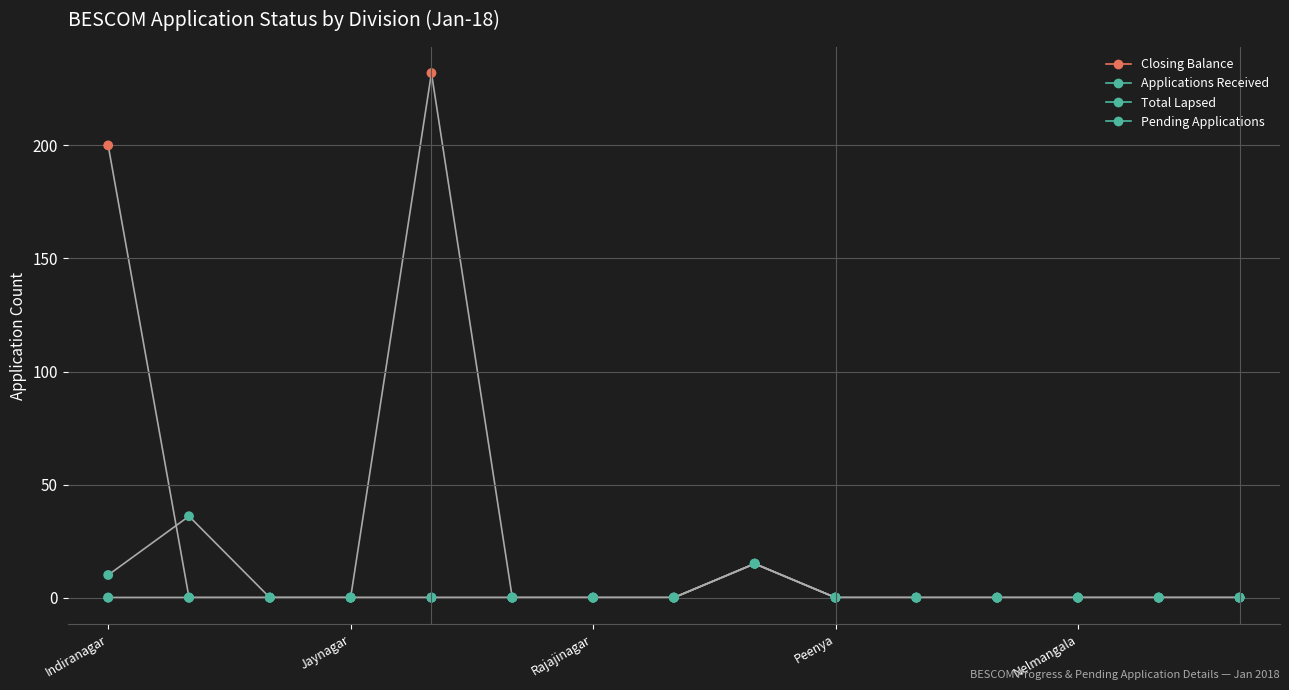

What are all the series names shown in the legend?

Closing Balance, Applications Received, Total Lapsed, Pending Applications